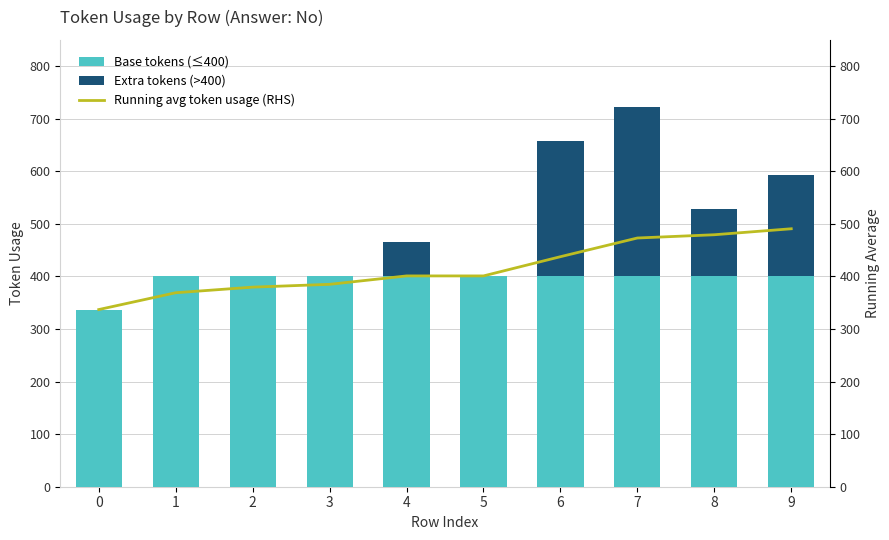

Between 0 and 9, which series saw the biggest shift?

Extra tokens (>400)